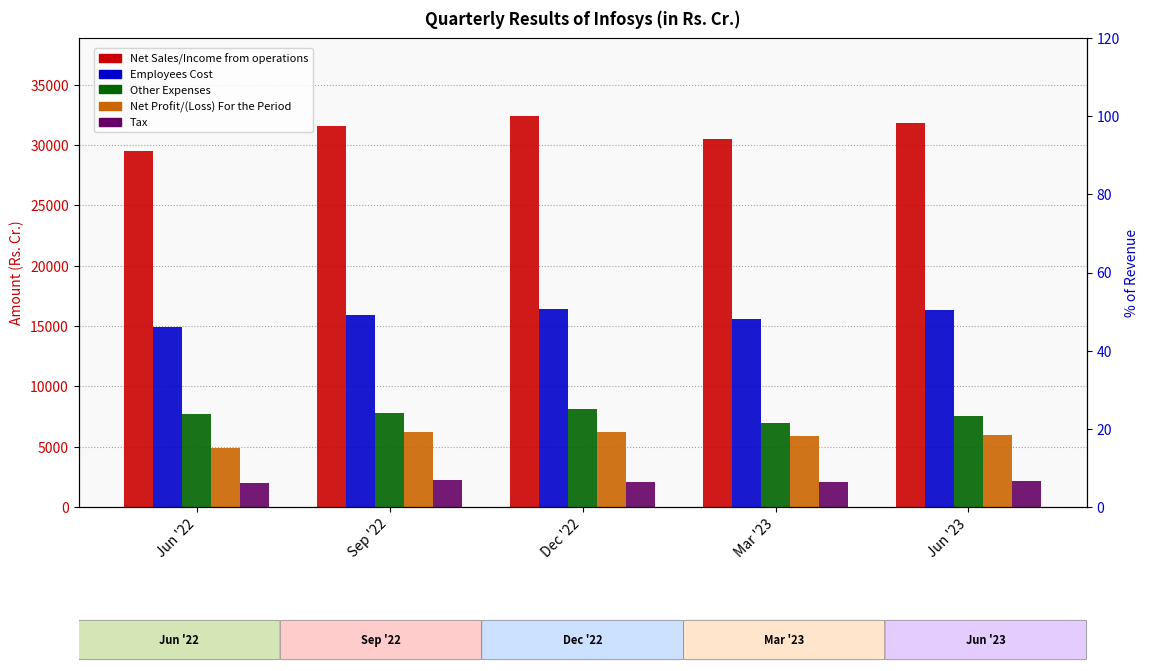

Rank the categories by Other Expenses value from lowest to highest.

Mar '23, Jun '23, Jun '22, Sep '22, Dec '22